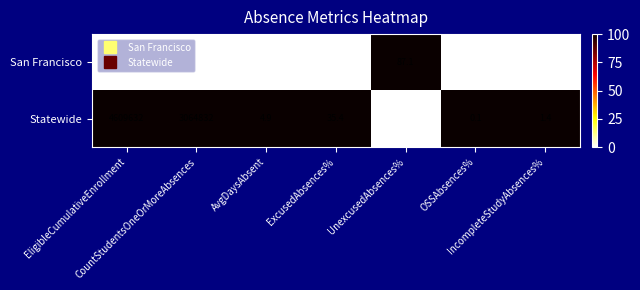

Which series has the largest total across all categories?

Statewide